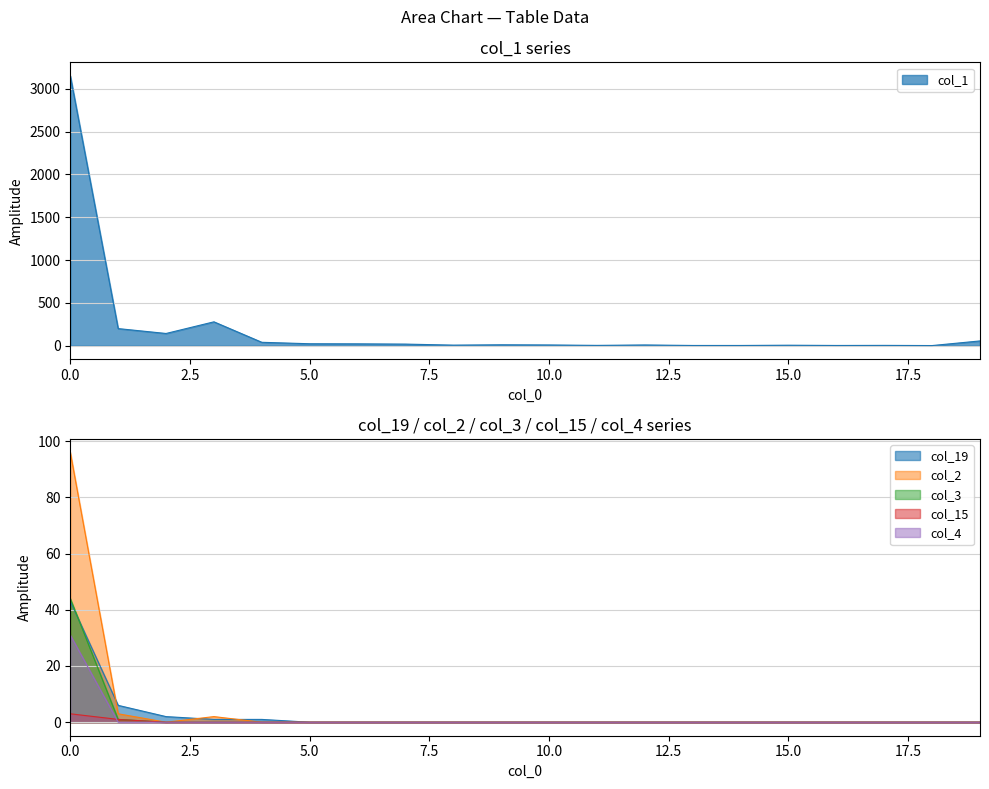

True or false: col_1 and col_19 cross at least once.

False